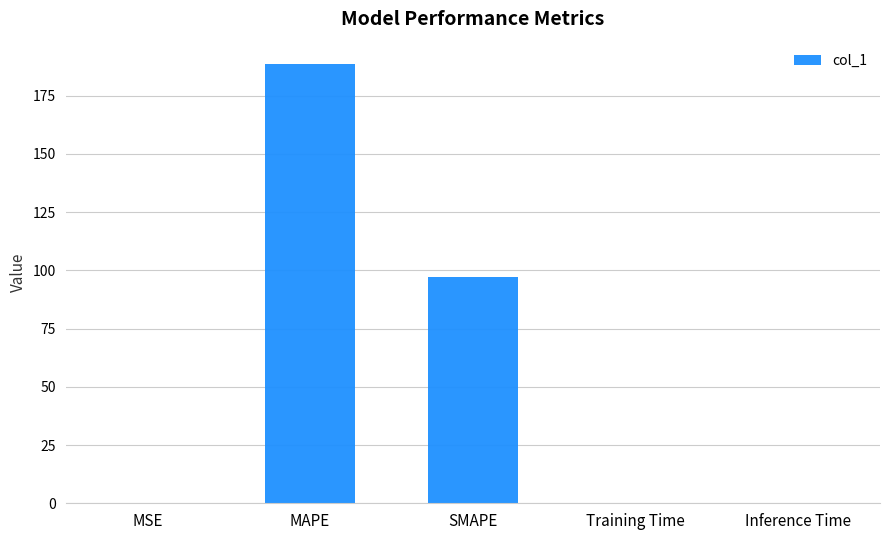

Is it true that the value at Inference Time is 0.0?

True